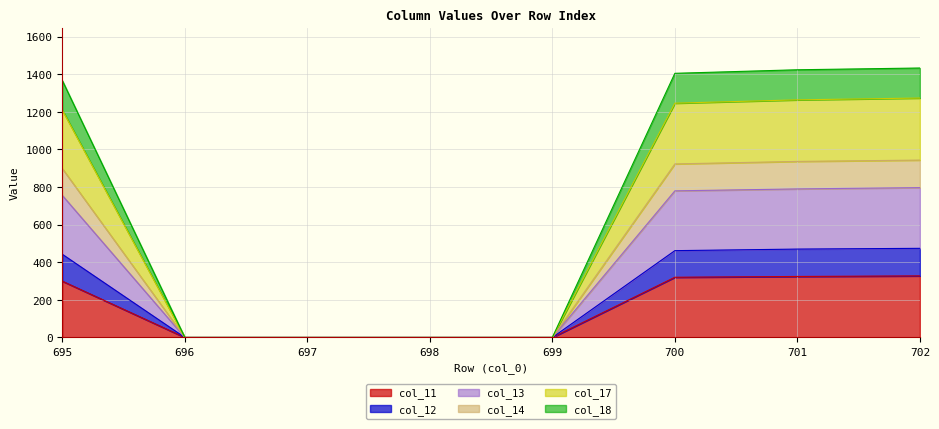

True or false: col_14 has more than 0 interior local peaks.

False